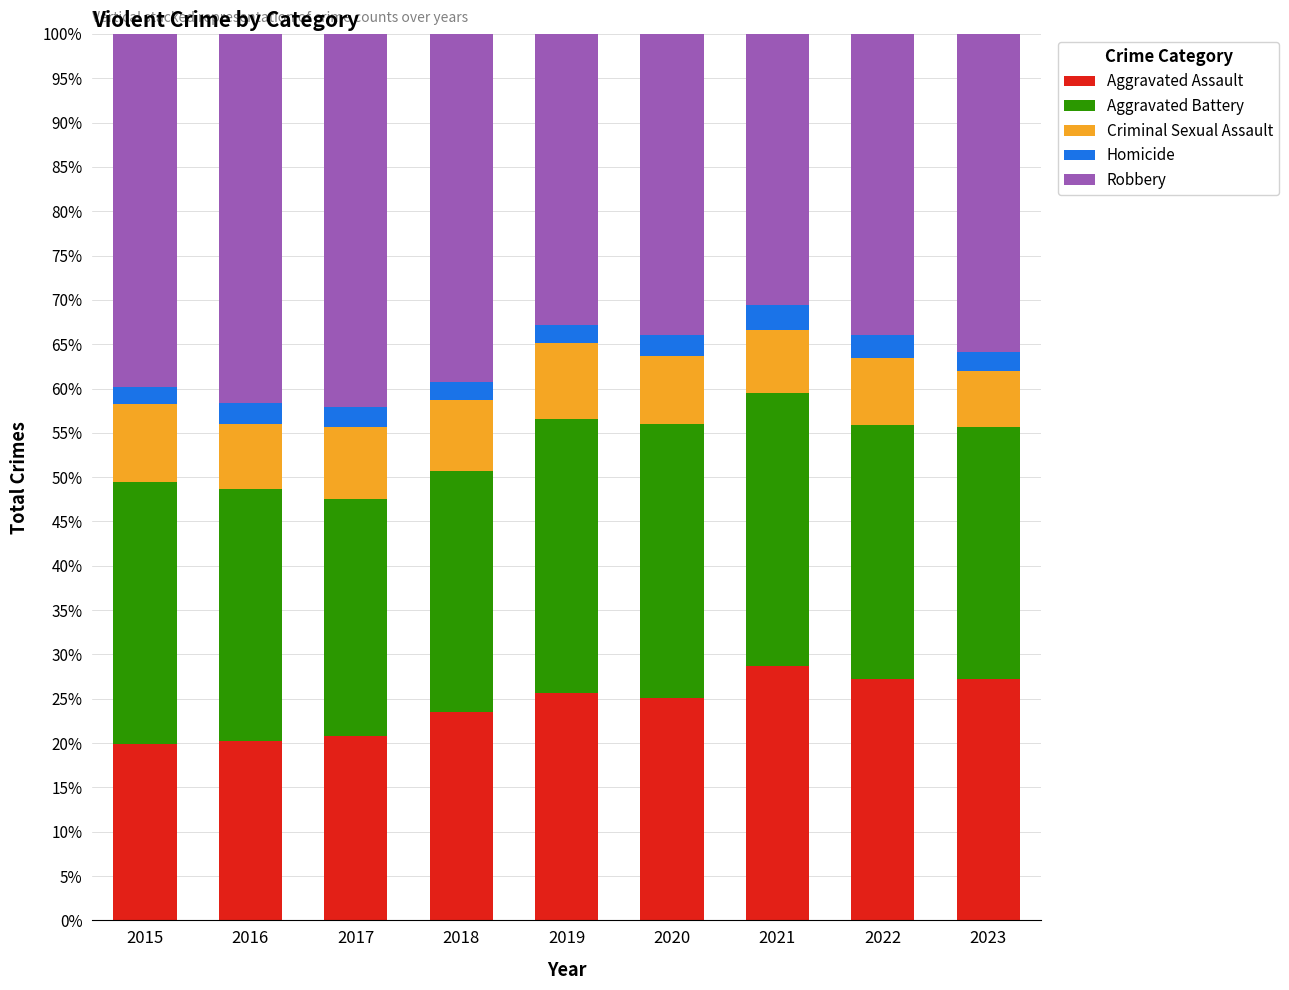

What is the maximum value for Aggravated Assault?

28.7